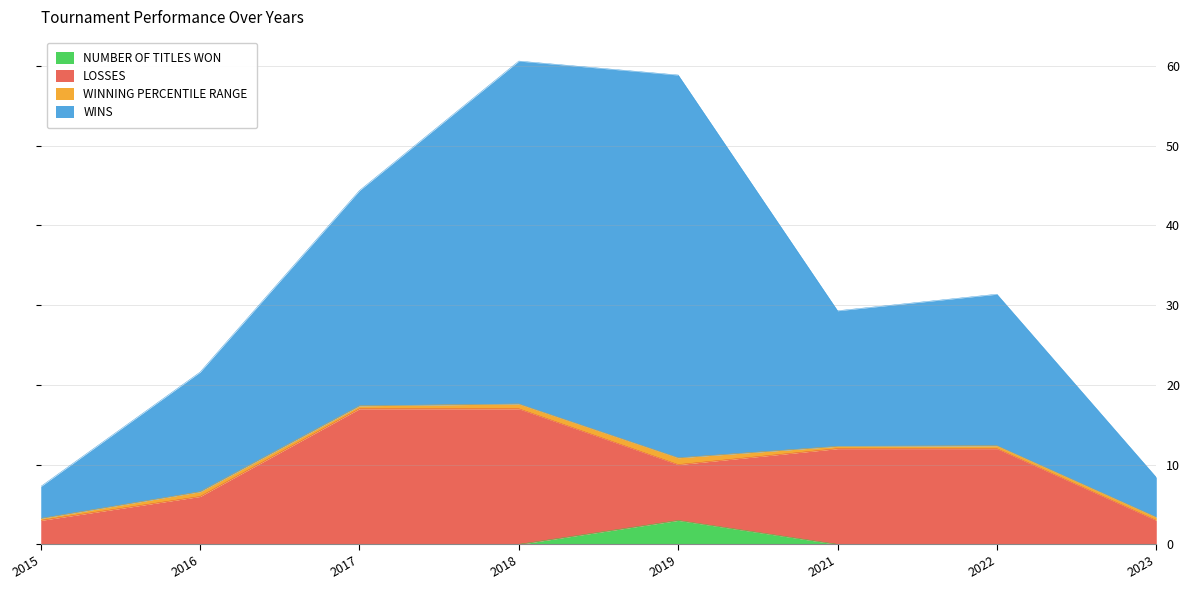

True or false: LOSSES and NUMBER OF TITLES WON intersect in this chart.

False